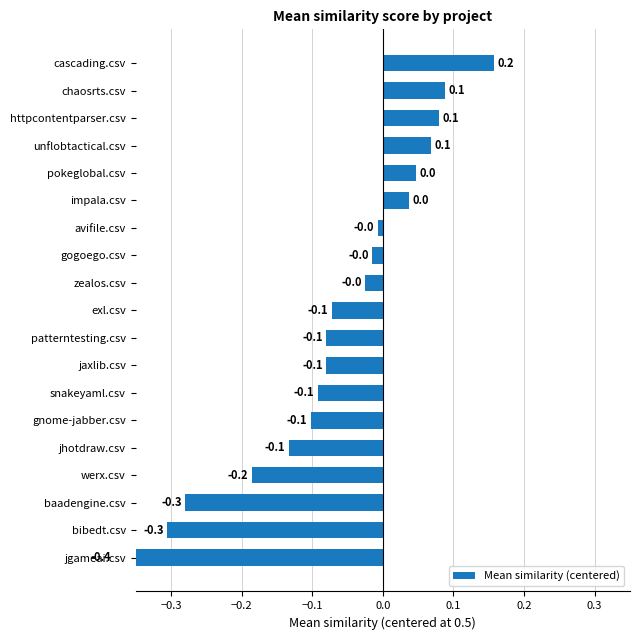

Are the bars grouped side by side (vs. stacked)?

No